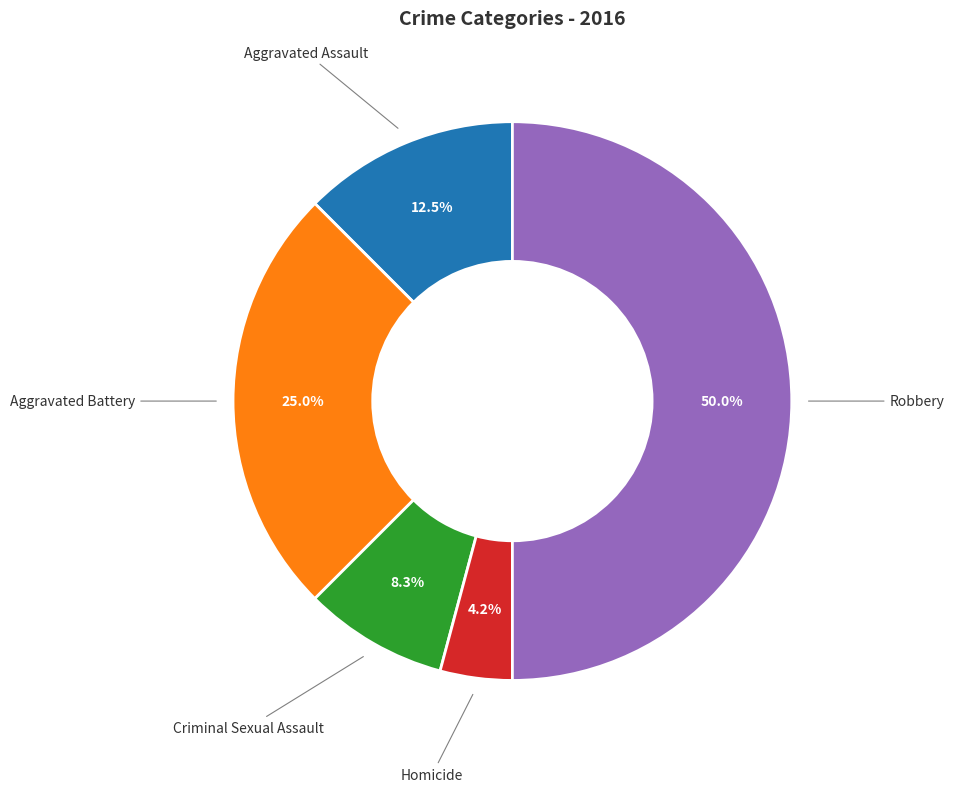

How many slices are in this pie chart?

5